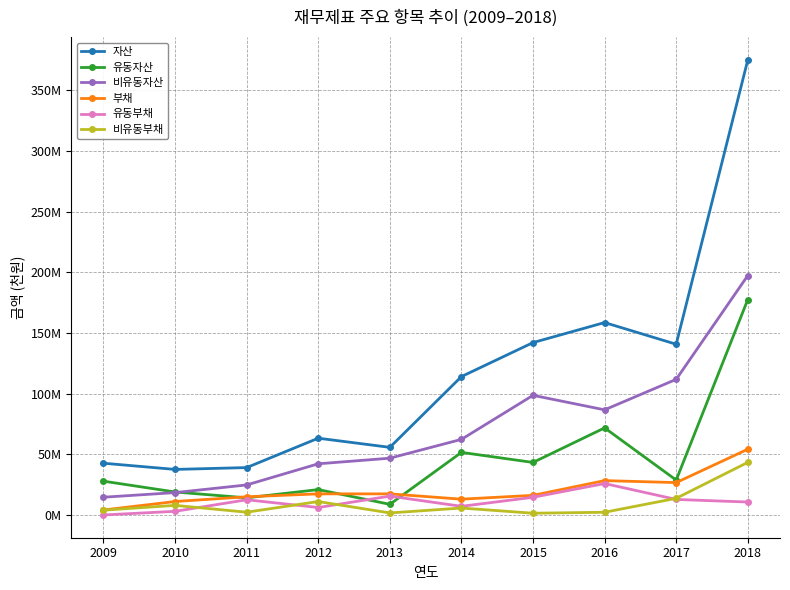

What is the sum of all 유동부채 values?

109908477